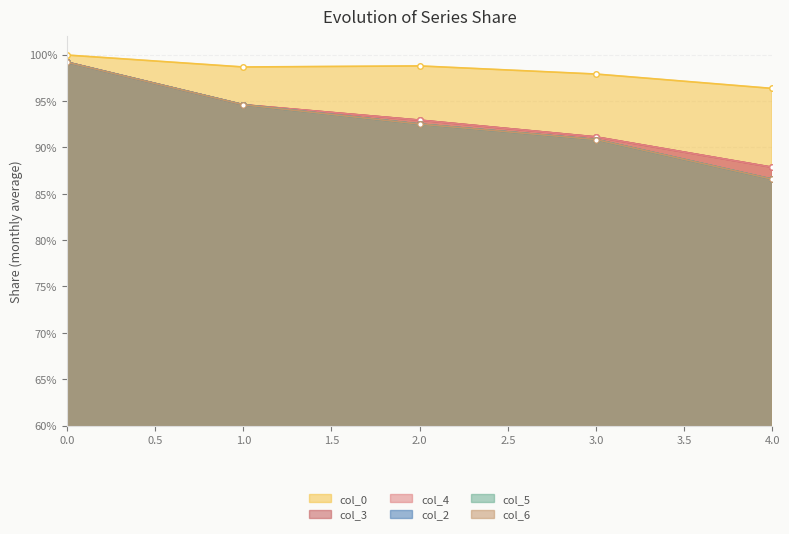

Count the number of categories in the chart.

5